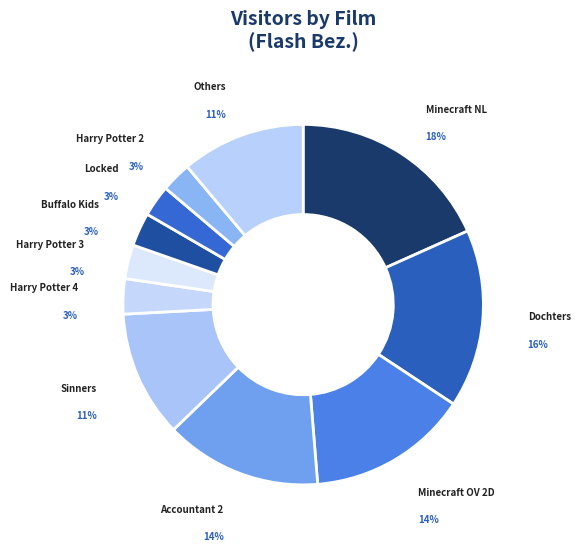

How many slices are in this pie chart?

11